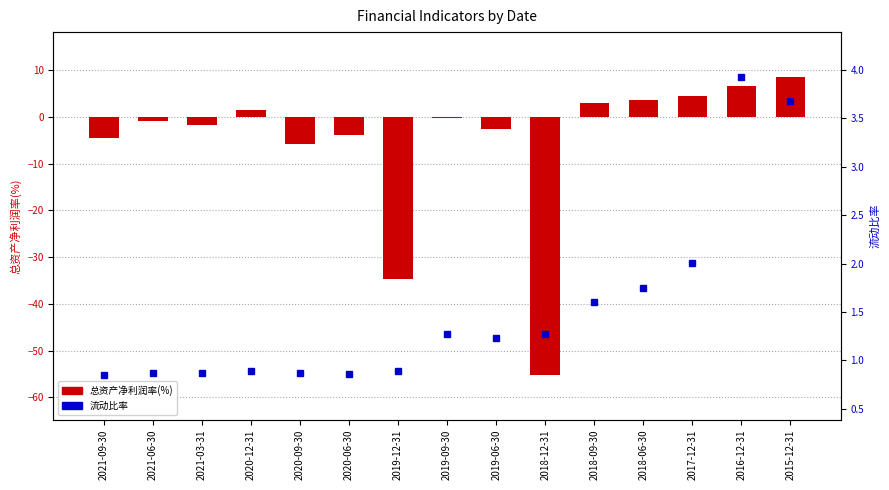

What is the difference between the maximum and minimum values in the 流动比率 series?

3.1